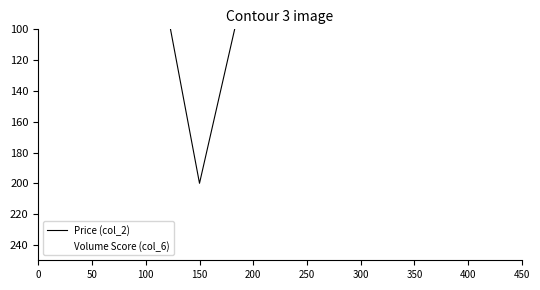

Count the number of data series in this chart.

2